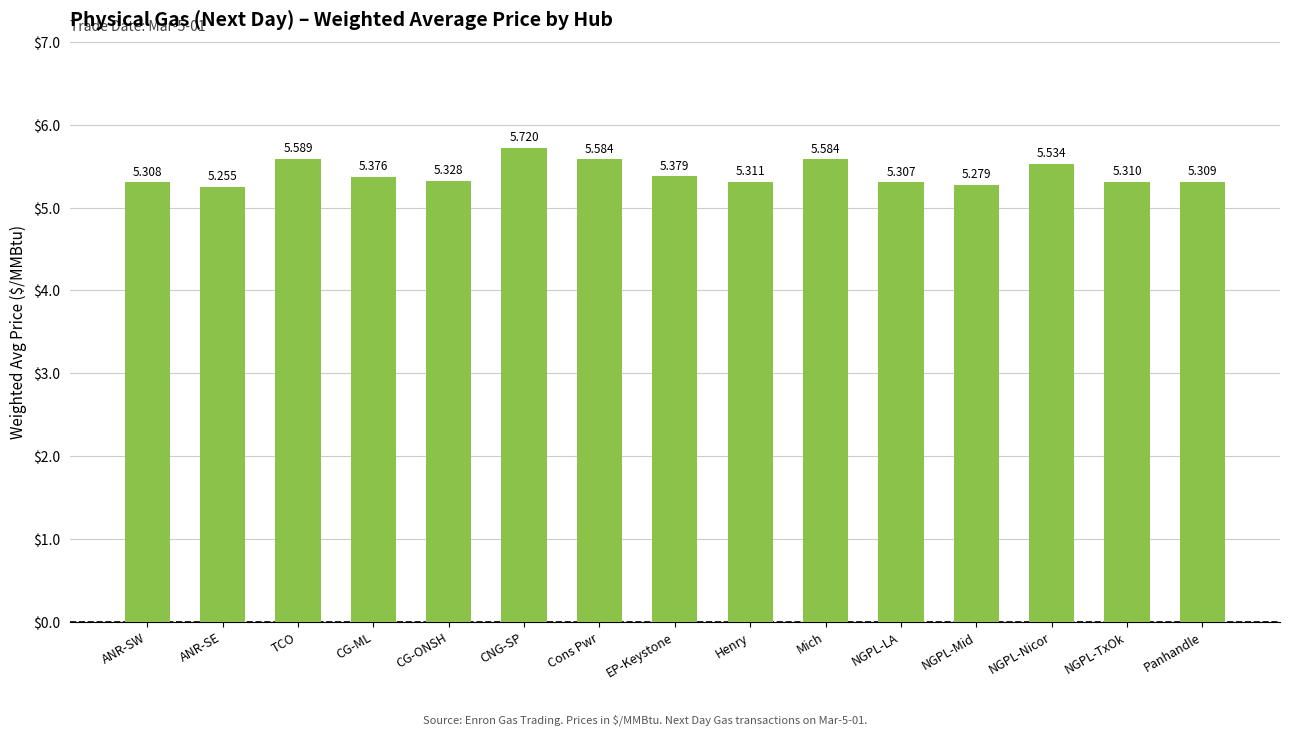

Which category has the lowest value across all series?

ANR-SE